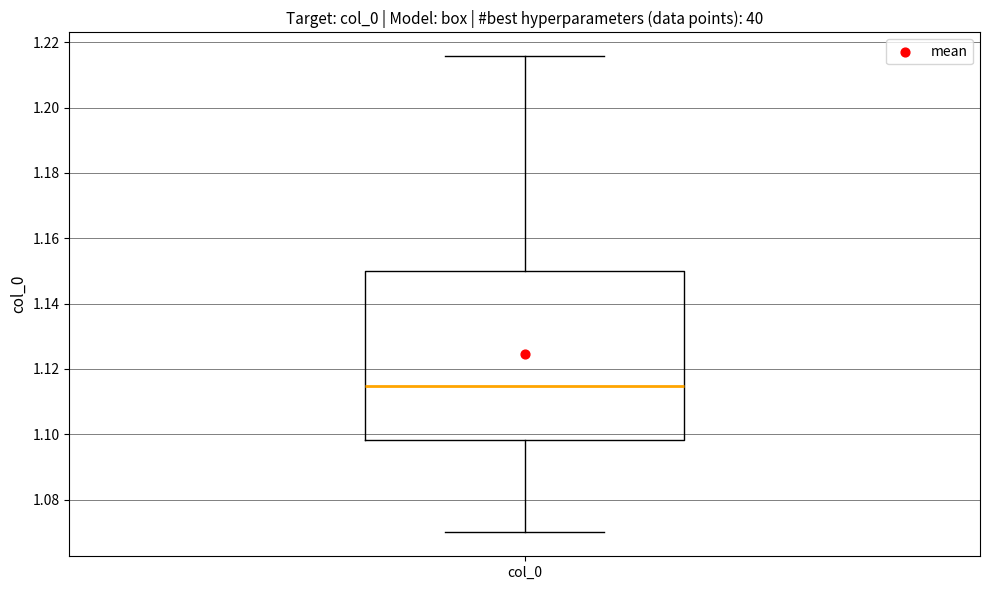

Read this box plot against the y-axis: the position of the median line, the range covered by the box, and the ends of both whiskers. The values are not printed on the chart, so give them approximately, as read against the axis.

median 1.114, box 1.098 to 1.150, whiskers 1.070 to 1.216